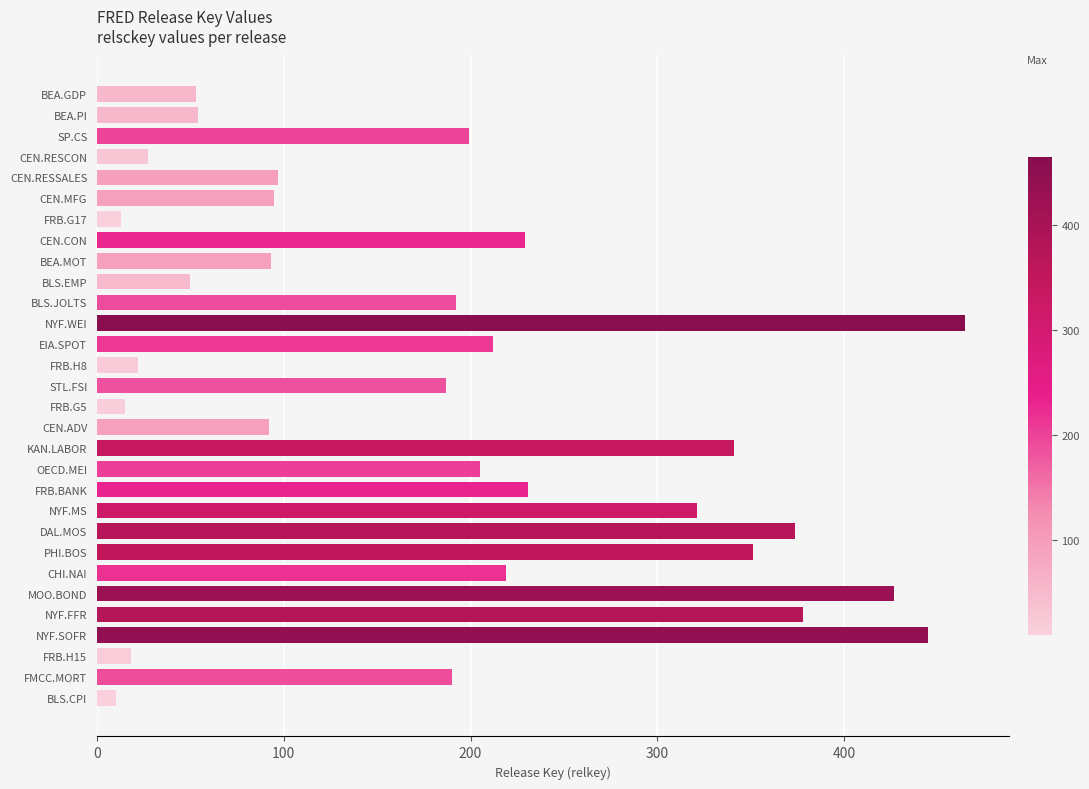

Does the chart contain stacked bars?

No